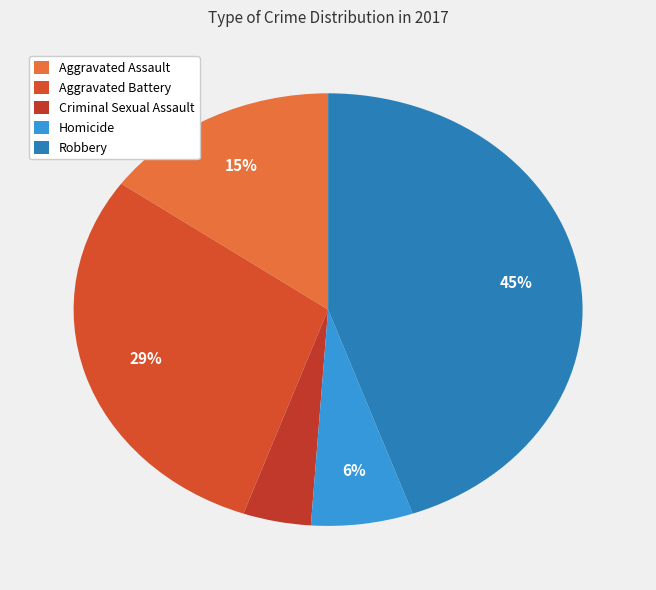

Approximately how many times larger is the value at Homicide compared to Robbery?

0.1